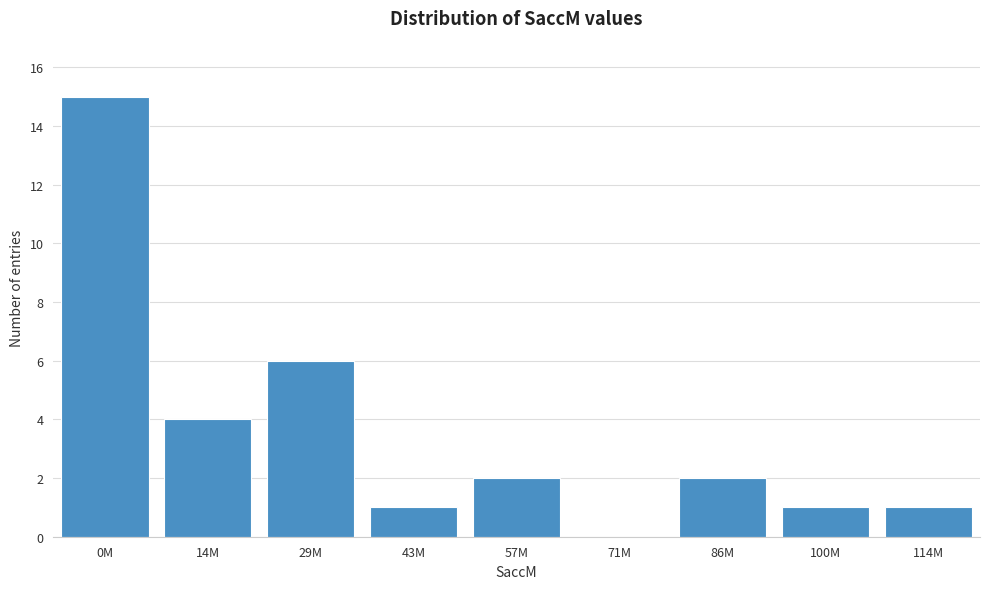

Reading left to right, what are all the values shown in this chart?

0M=15	14M=4	29M=6	43M=1	57M=2	71M=0	86M=2	100M=1	114M=1